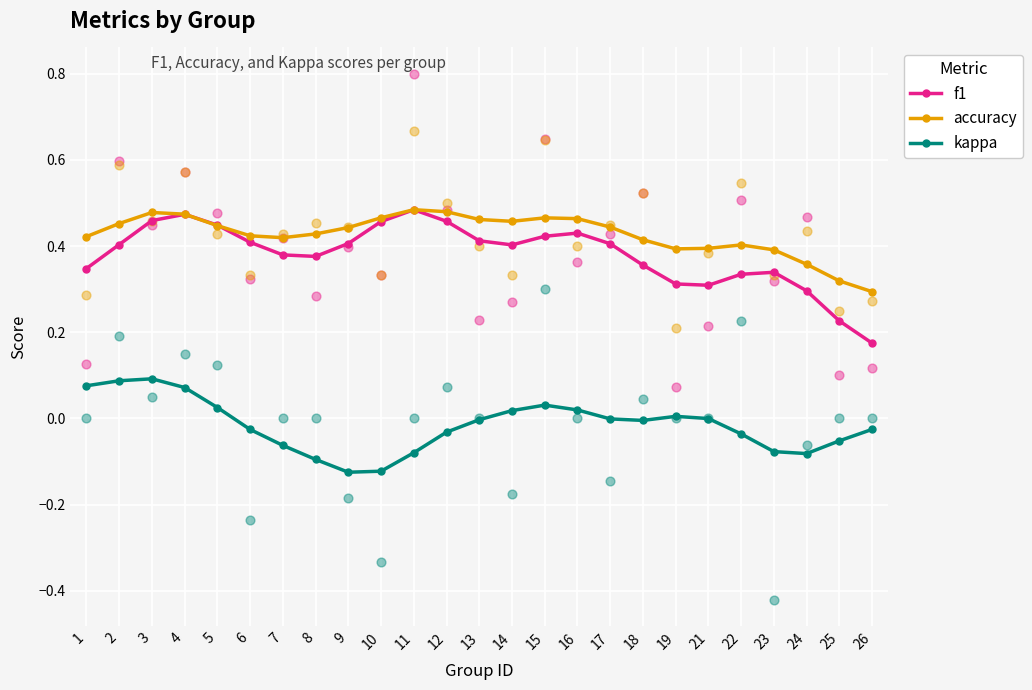

Which series contains the lowest Y value?

kappa